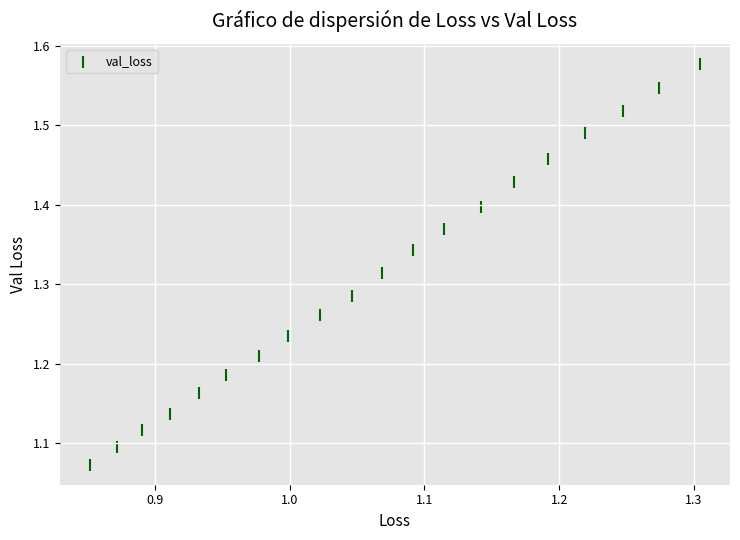

What is the range of Y values (max minus min)?

0.5